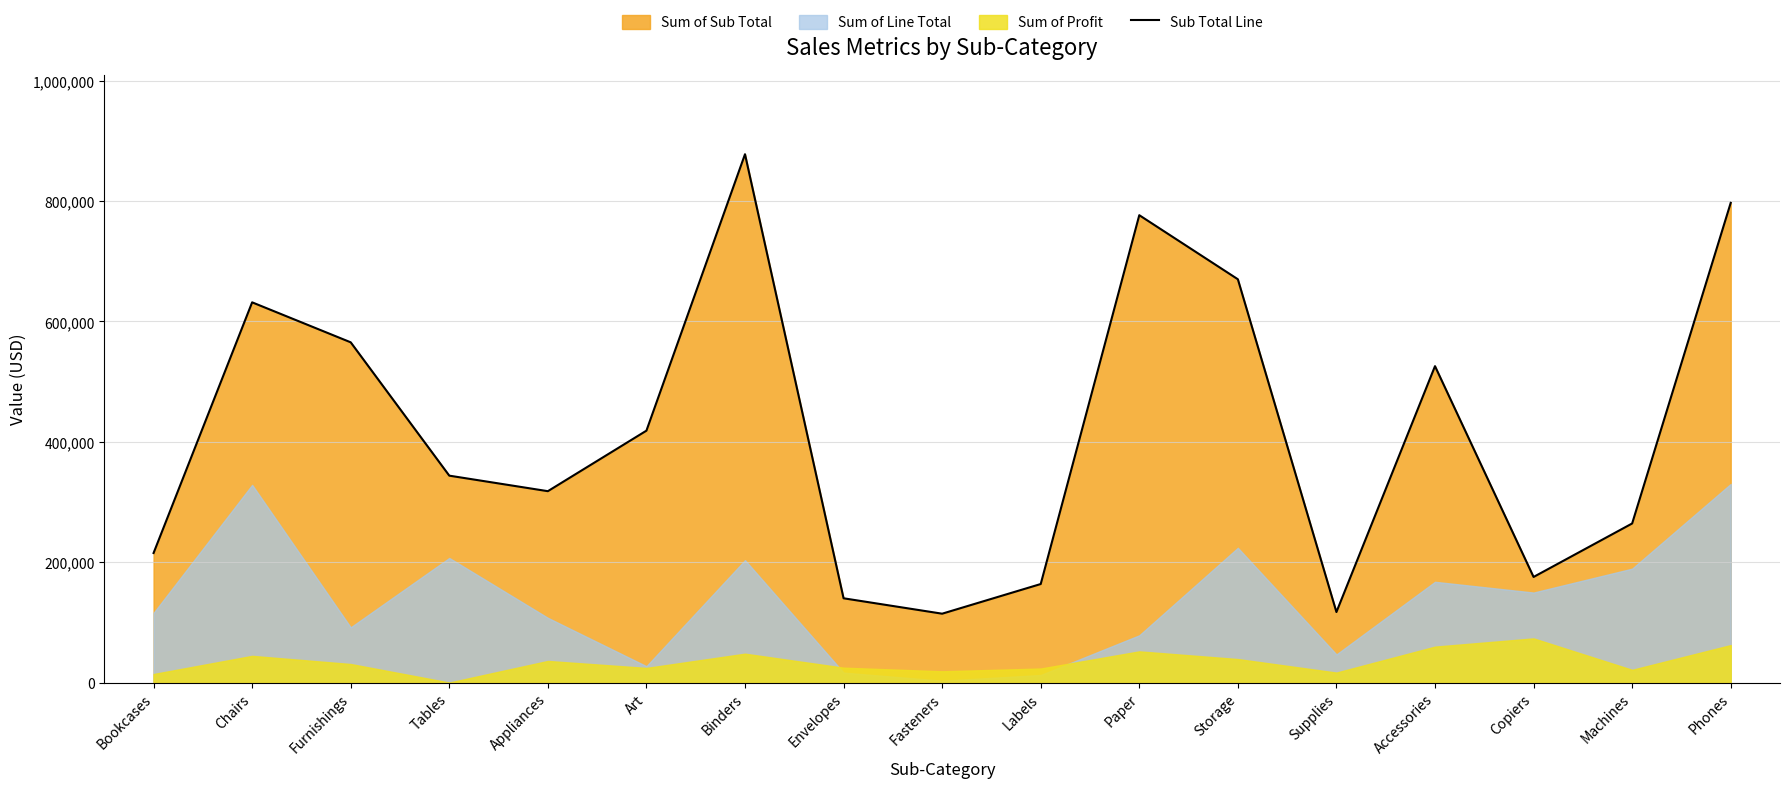

Rank the categories by value from highest to lowest.

Binders, Phones, Paper, Storage, Chairs, Furnishings, Accessories, Art, Tables, Appliances, Machines, Bookcases, Copiers, Labels, Envelopes, Supplies, Fasteners